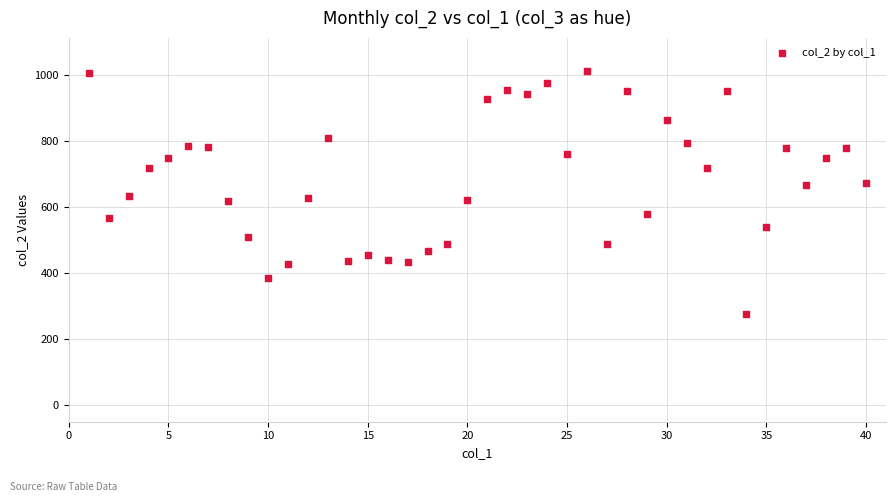

What is the range of Y values (max minus min)?

734